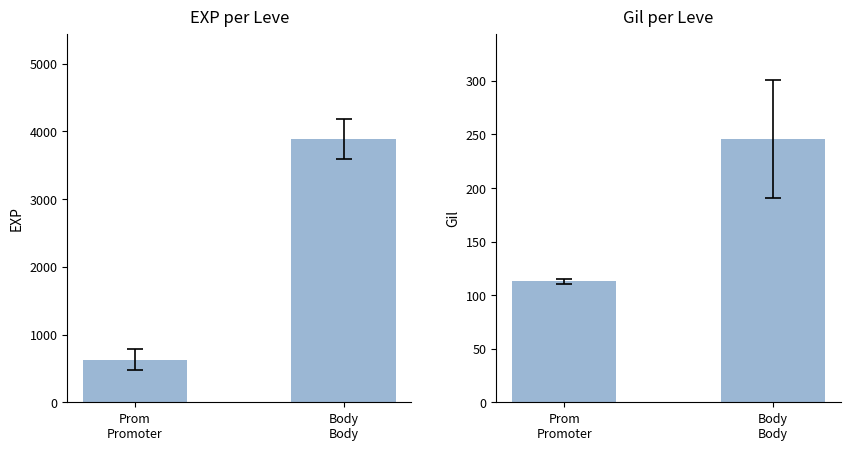

True or false: Avg Gil has a value of 245.8 at Body
Body.

True